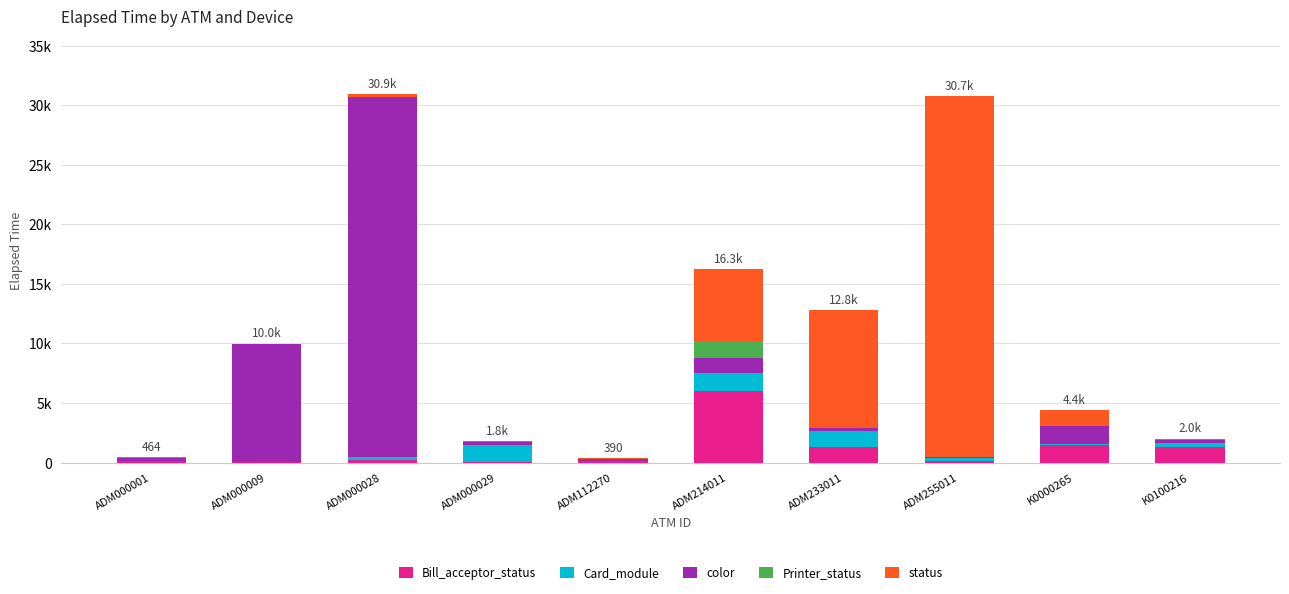

What is the label of the 5th bar from the right?

ADM214011